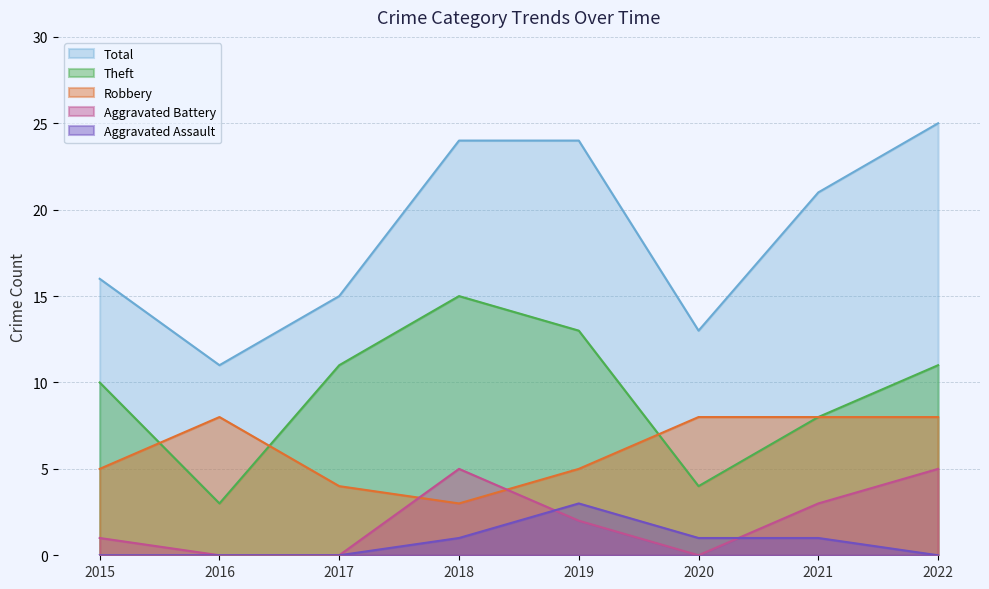

In Theft, how many points are lower than both neighbors (excluding endpoints)?

2